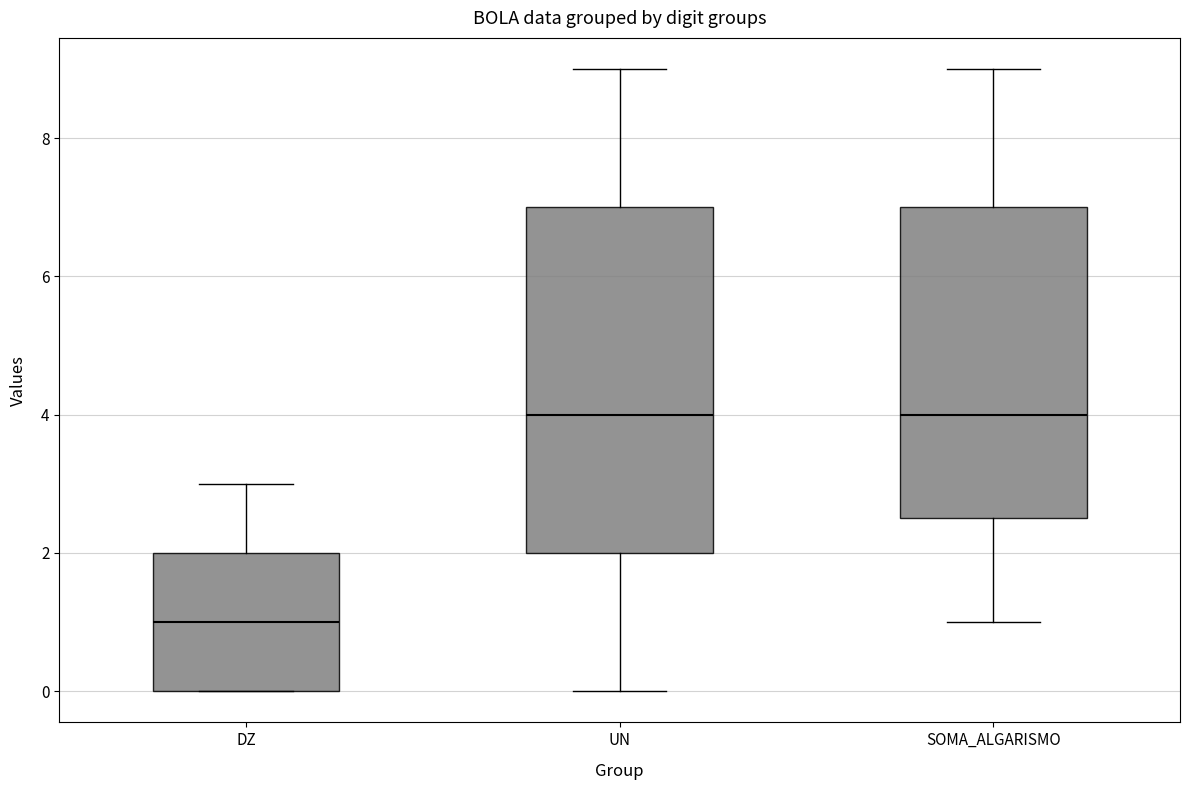

Reading left to right, transcribe this box plot: for each box, give where its median line is, the range the box spans, and where its two whiskers end, as read against the y-axis. The values are not printed on the chart, so give them approximately, as read against the axis.

DZ: median 1.0, box 0.0 to 2.0, whiskers 0.0 to 3.0
UN: median 4.0, box 2.0 to 7.0, whiskers 0.0 to 9.0
SOMA_ALGARISMO: median 4.0, box 2.6 to 7.0, whiskers 1.0 to 9.0